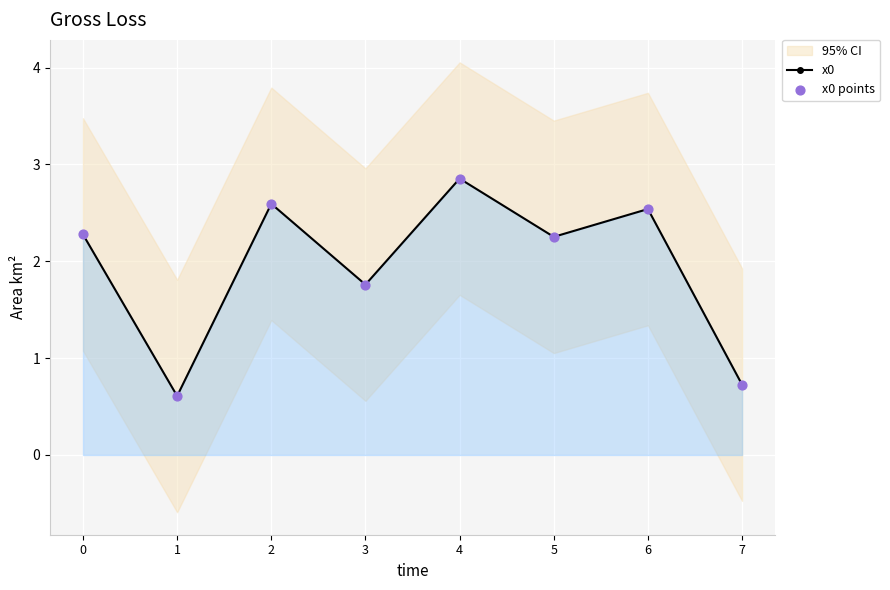

The x0 series shows 4.0 at 6. True or false?

False